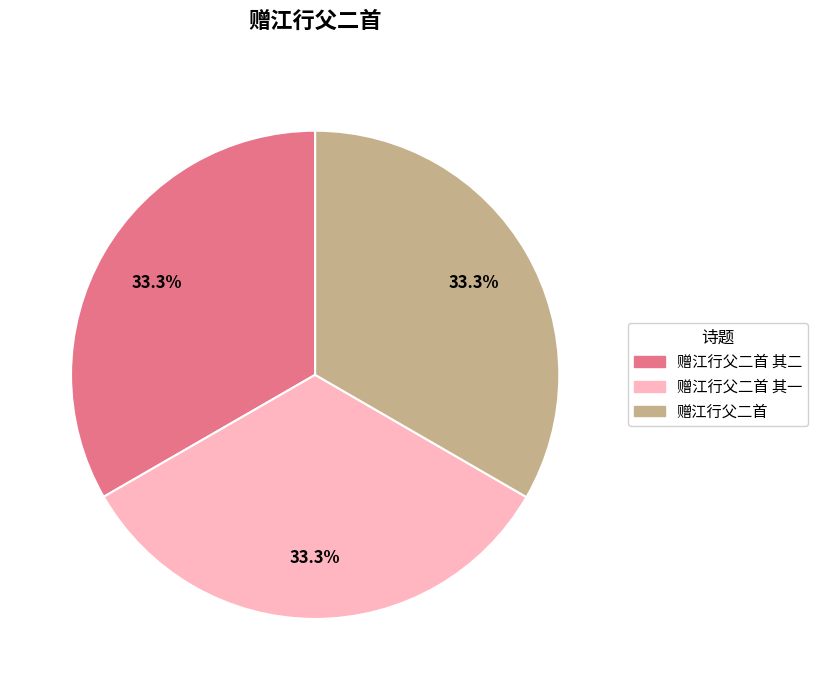

Is there a majority slice in this chart?

No